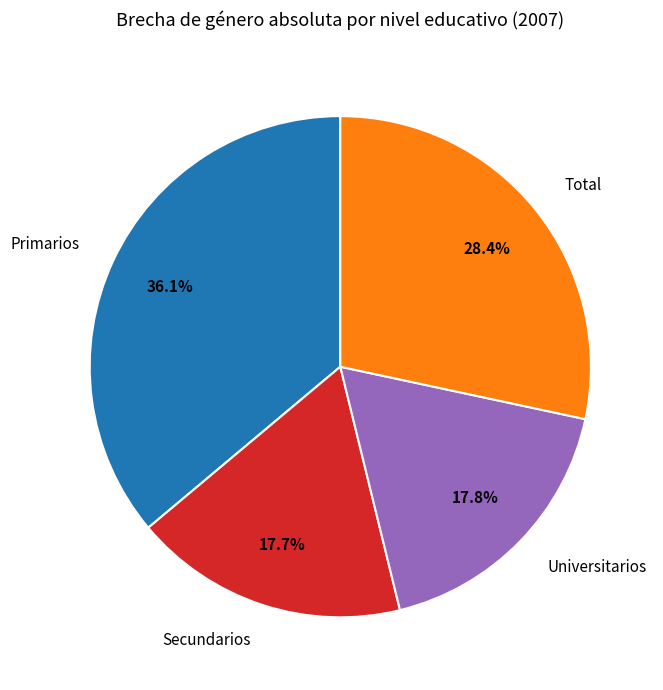

Which category has the biggest portion of the pie?

Primarios